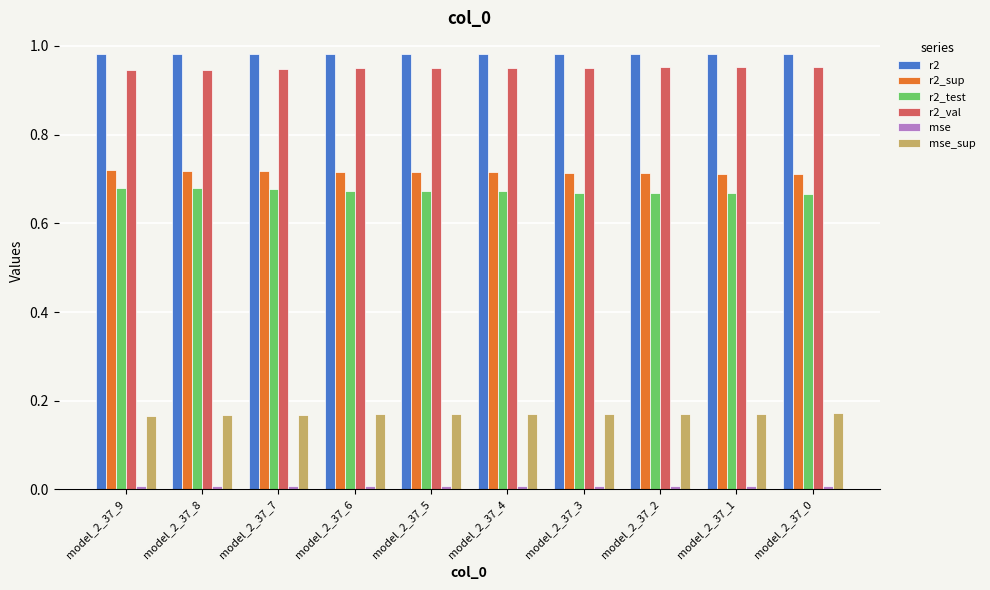

What is the total value across all series at model_2_37_0?

3.5